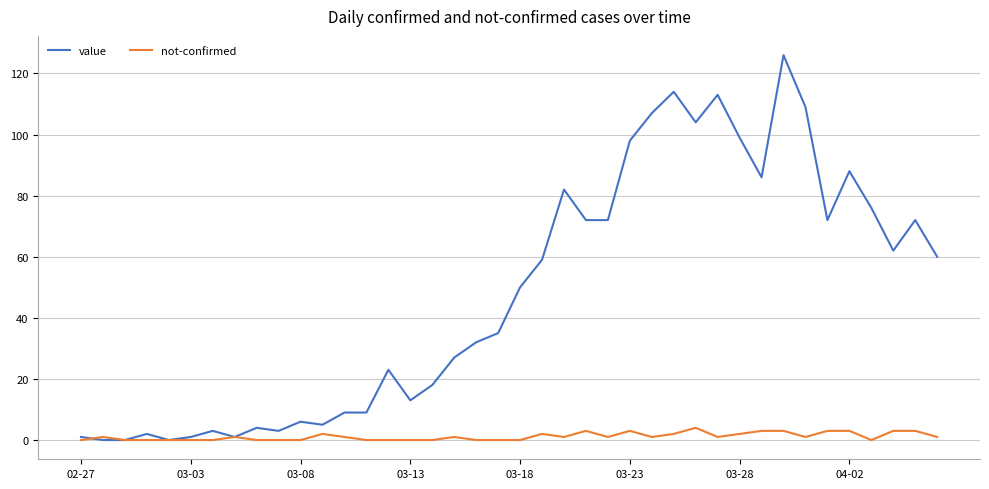

Which series has the largest total across all categories?

value